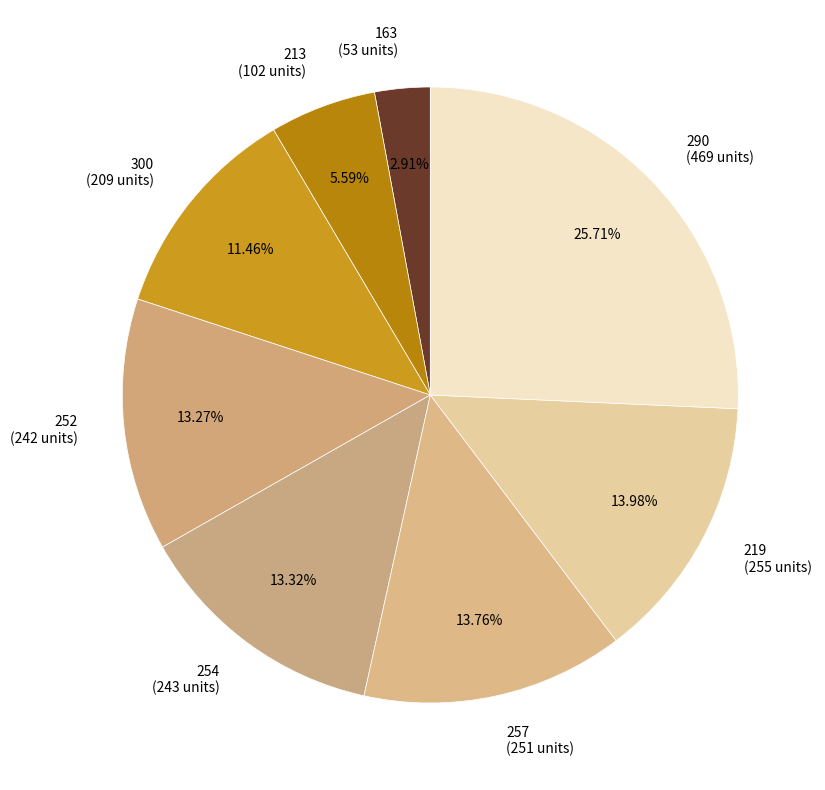

Which slice is the smallest?

163